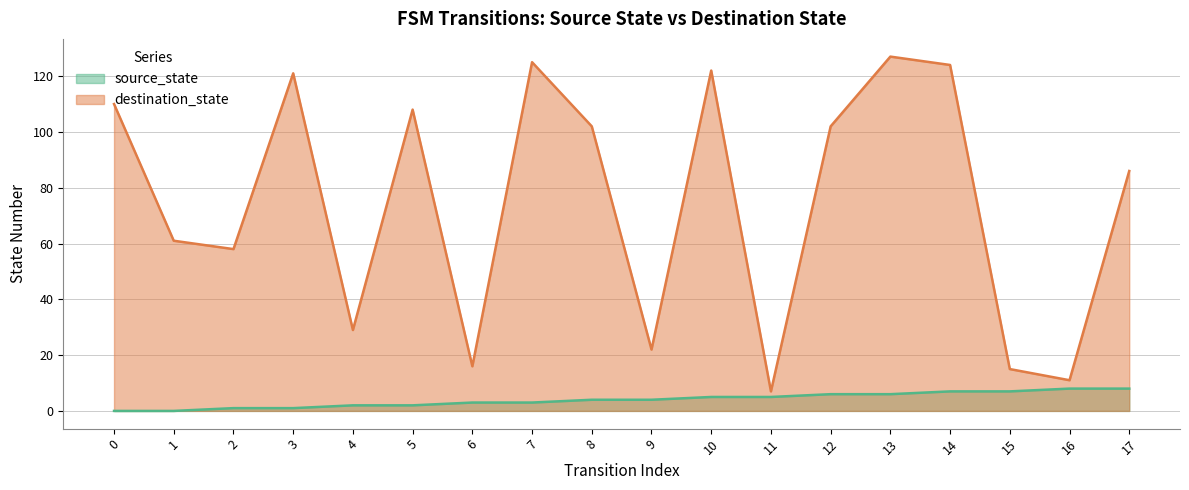

What is the highest value of the source_state series?

8